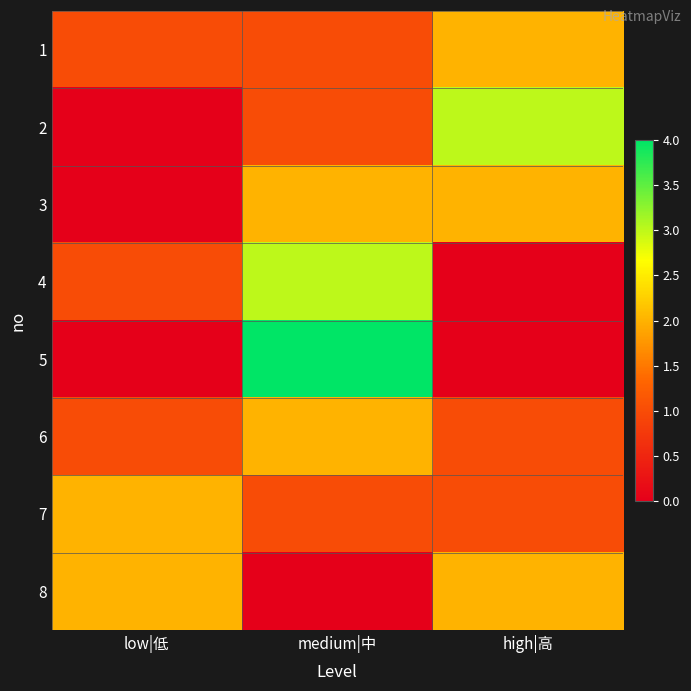

What is the spread (max minus min) of values at high|高?

3